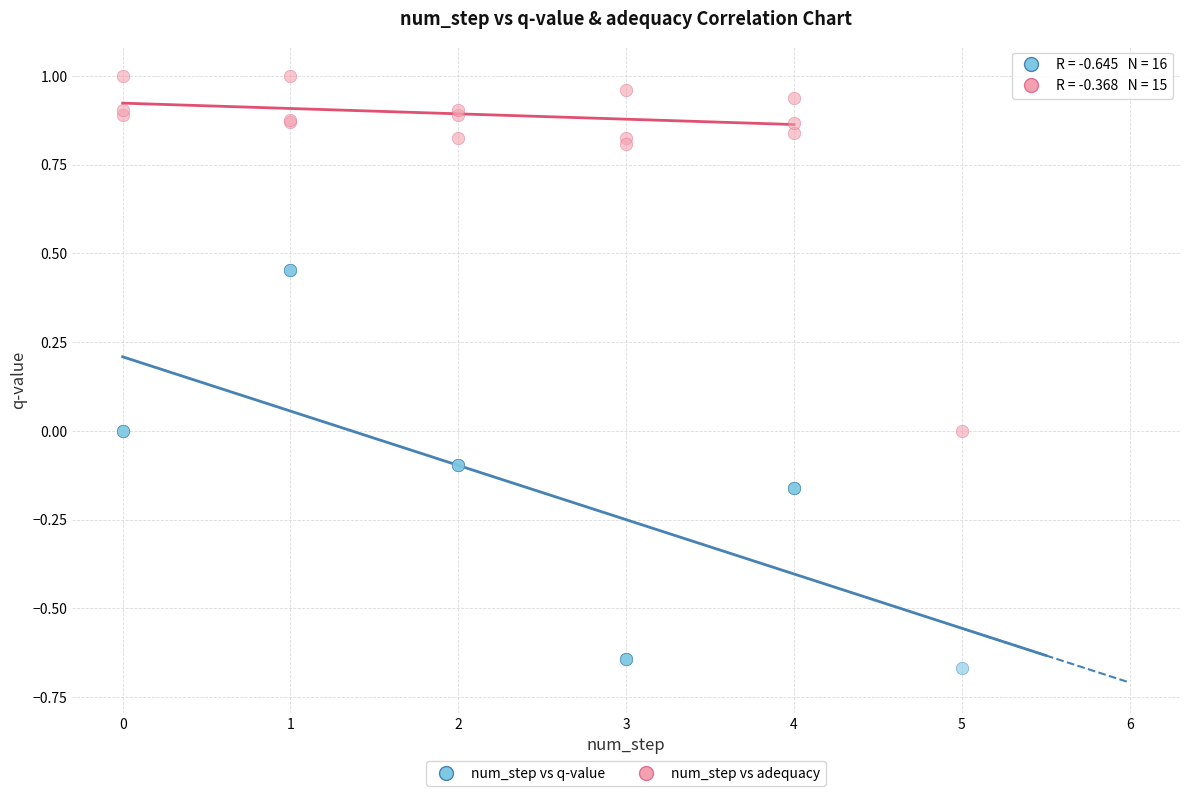

Which series reaches the maximum Y coordinate?

num_step vs adequacy